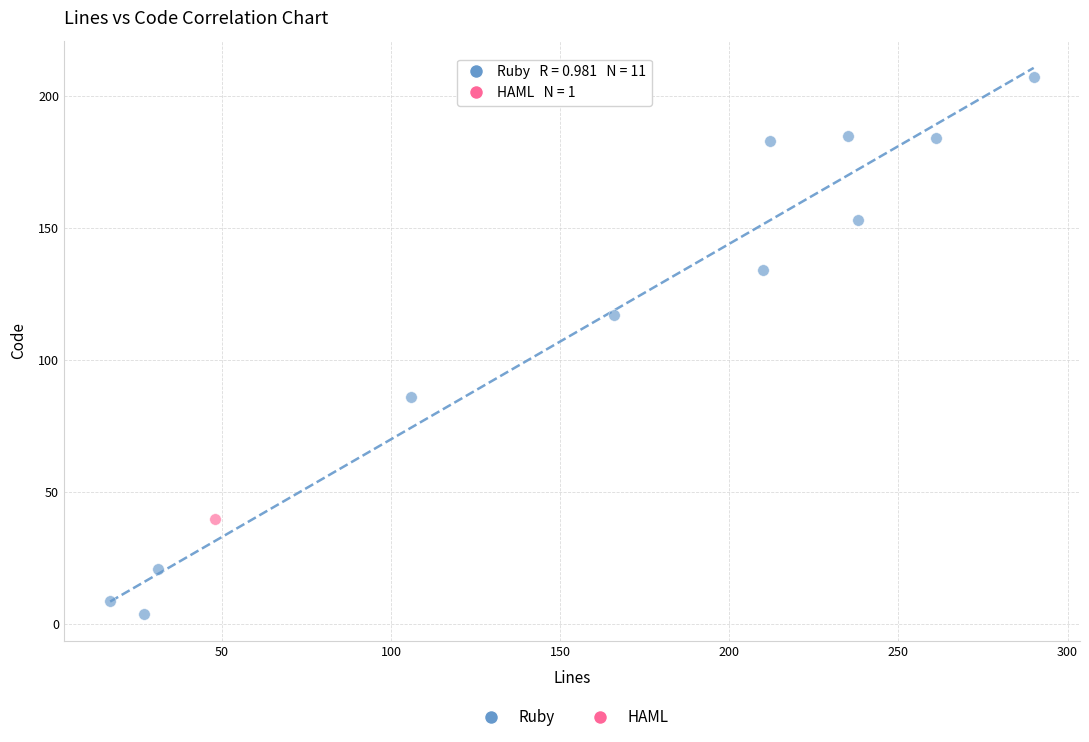

What are all the series names shown in the legend?

Ruby, HAML